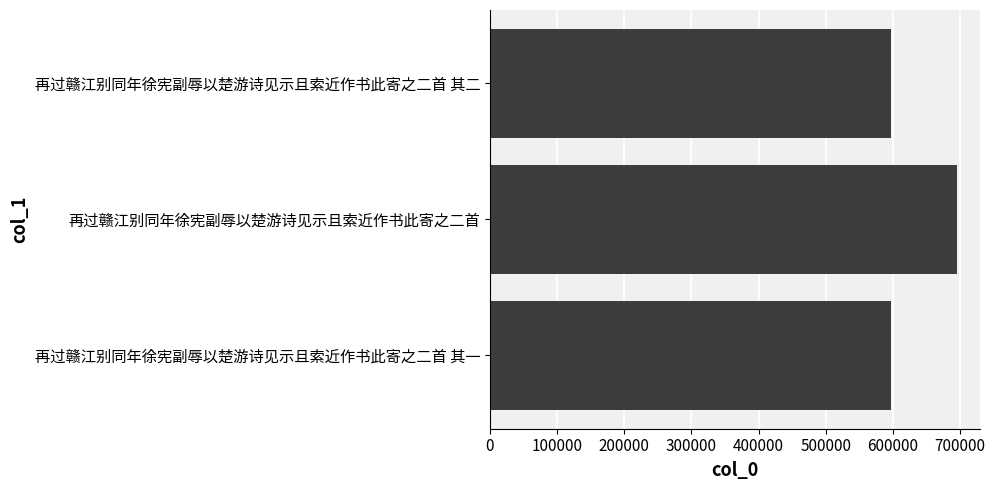

At which label is the value closest to 646447?

再过赣江别同年徐宪副辱以楚游诗见示且索近作书此寄之二首 其二